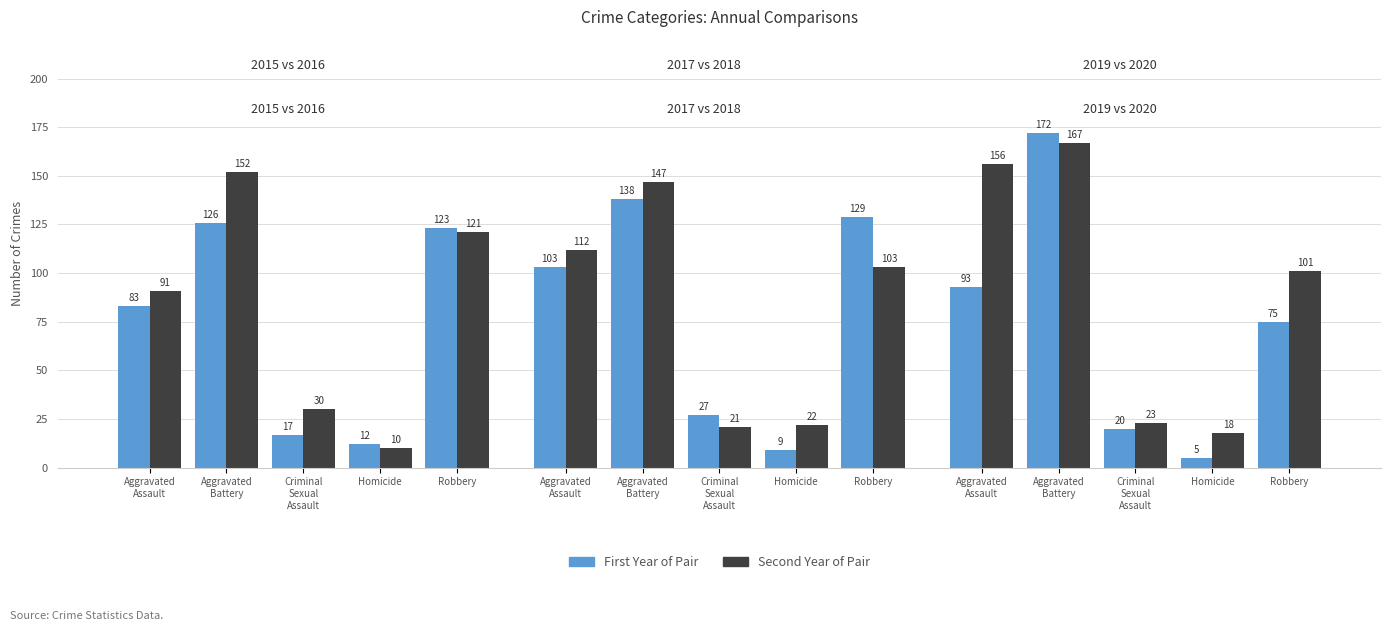

What is the label of the 2nd bar from the left?

Aggravated Battery